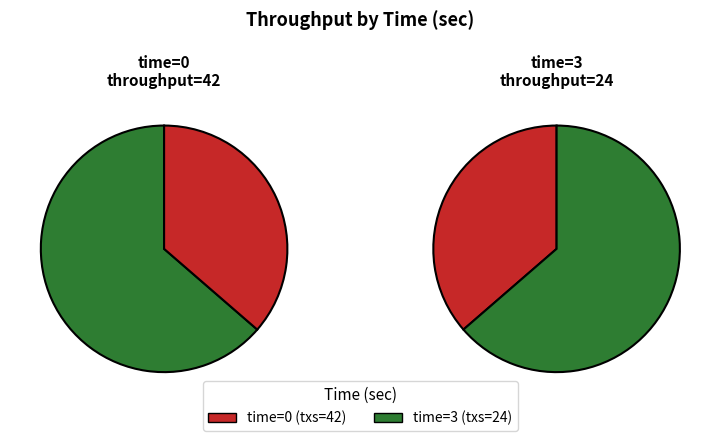

To the nearest percent, what is the difference between the 0 and 3 slice percentages?

27%